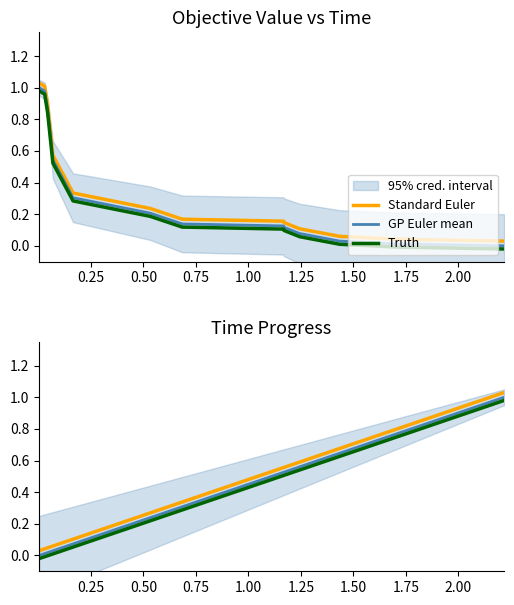

Which series has the largest range (max minus min)?

Standard Euler